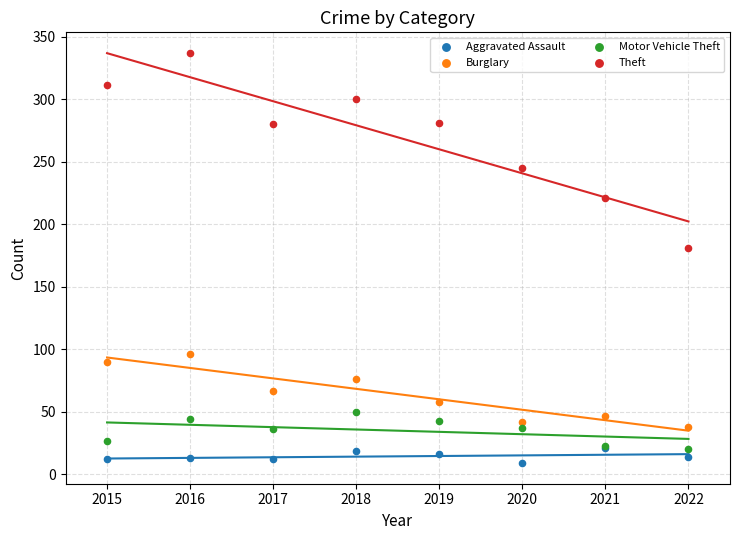

Across all series, what Y value is closest to 173?

181